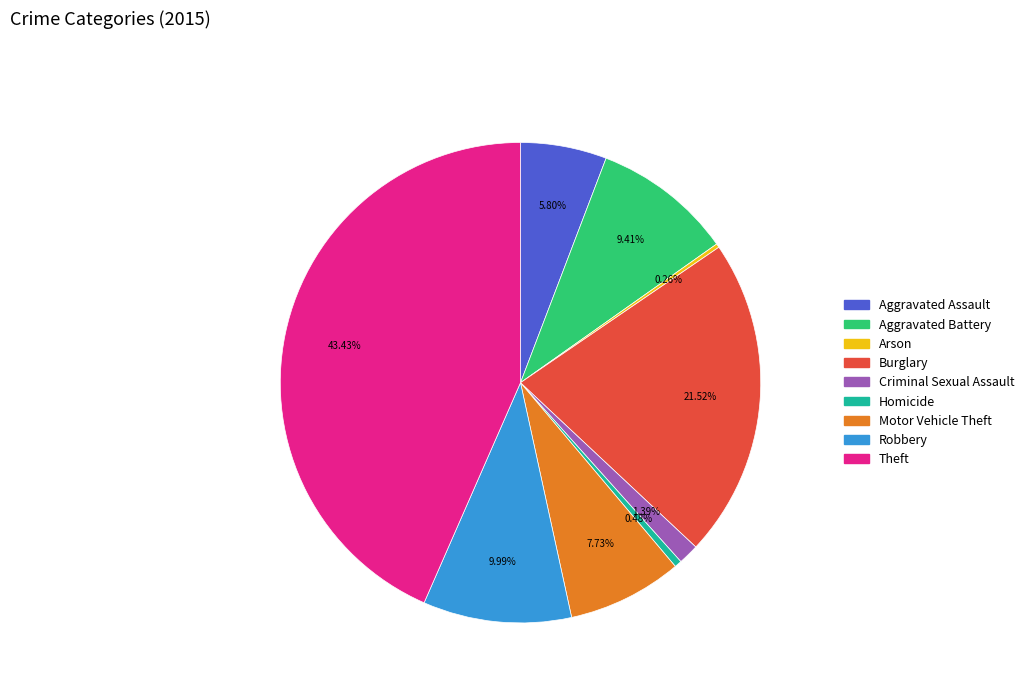

To the nearest percent, what is the difference between the largest and smallest slice percentages?

43%